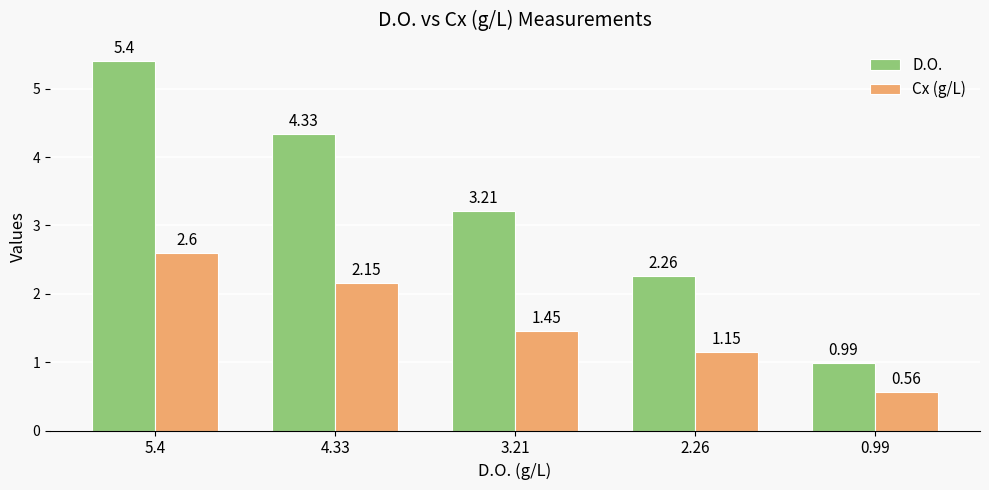

What is the total value across all series at 3.21?

4.7